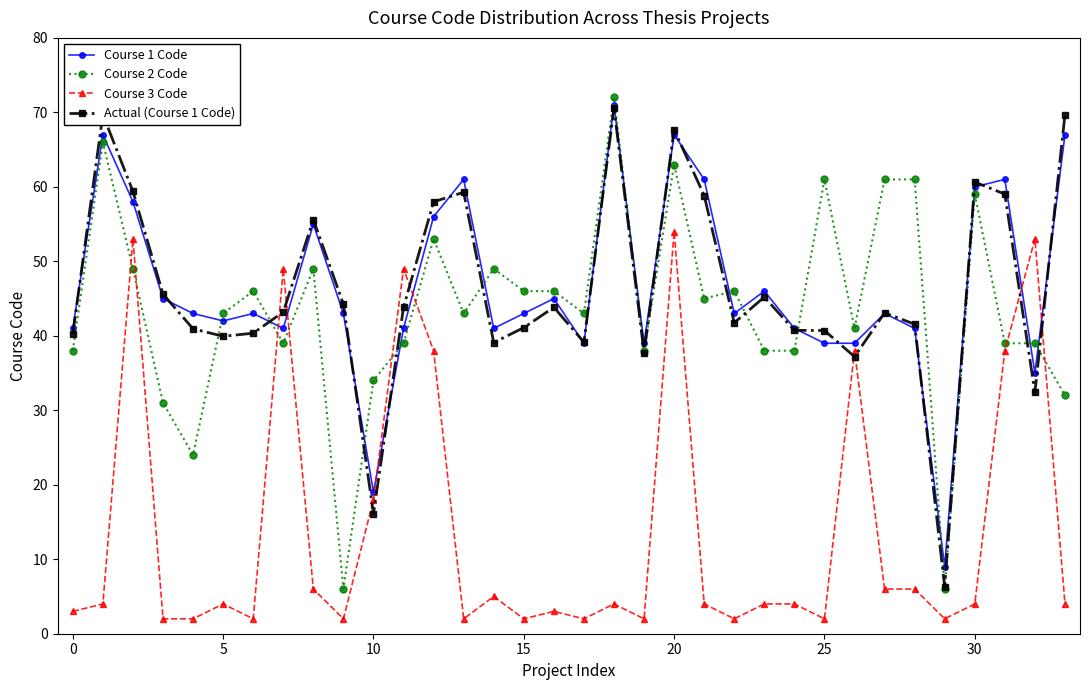

What is the lowest value of the Course 2 Code series?

6.0